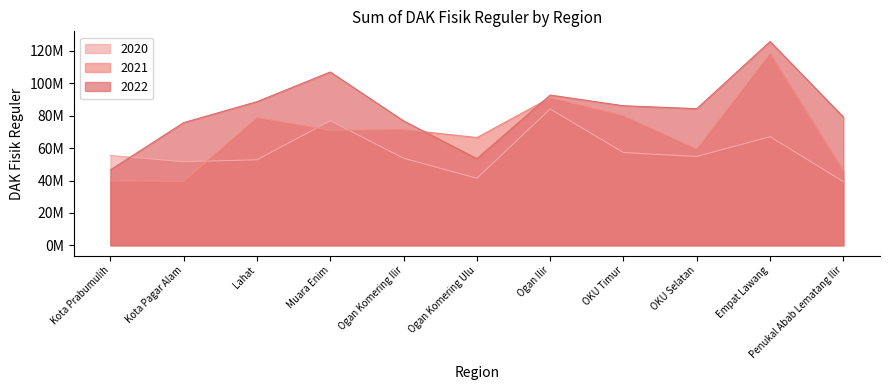

Where is 2021 nearest to the value 78972947?

Lahat